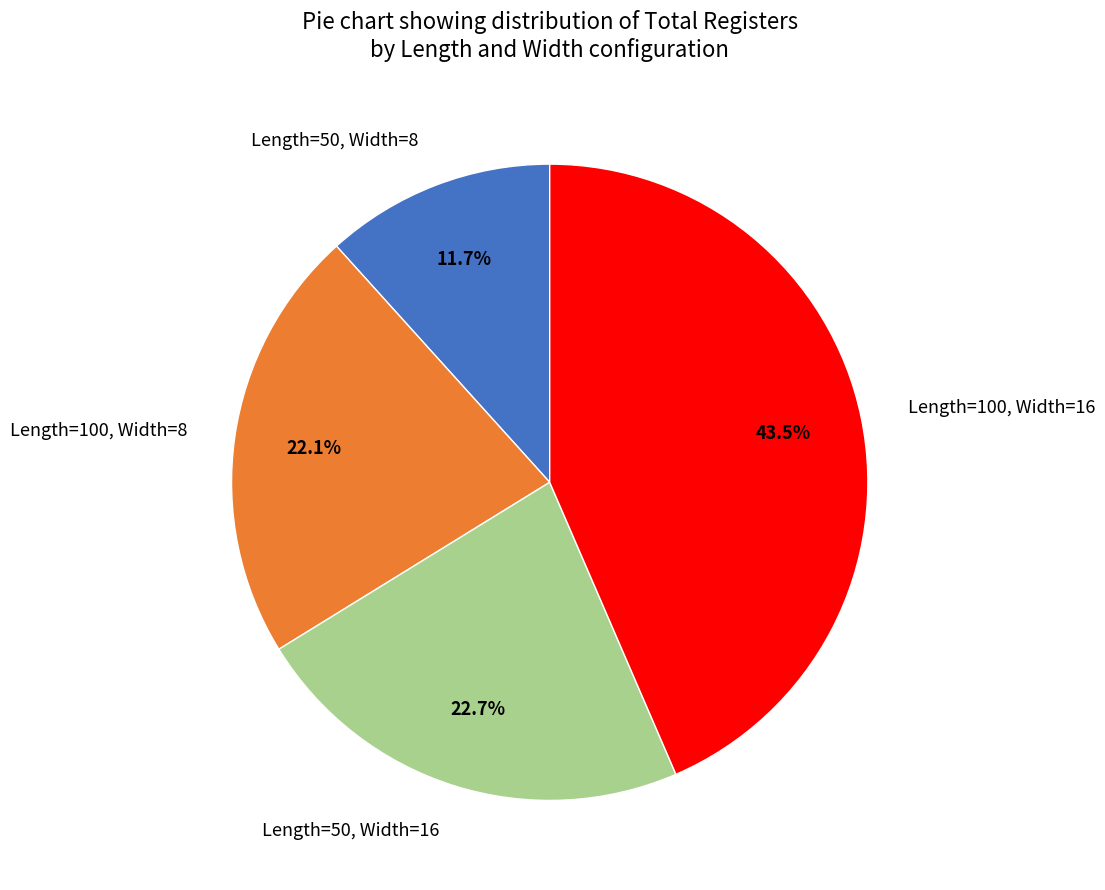

Rank the categories by value from lowest to highest.

Length=50, Width=8, Length=100, Width=8, Length=50, Width=16, Length=100, Width=16